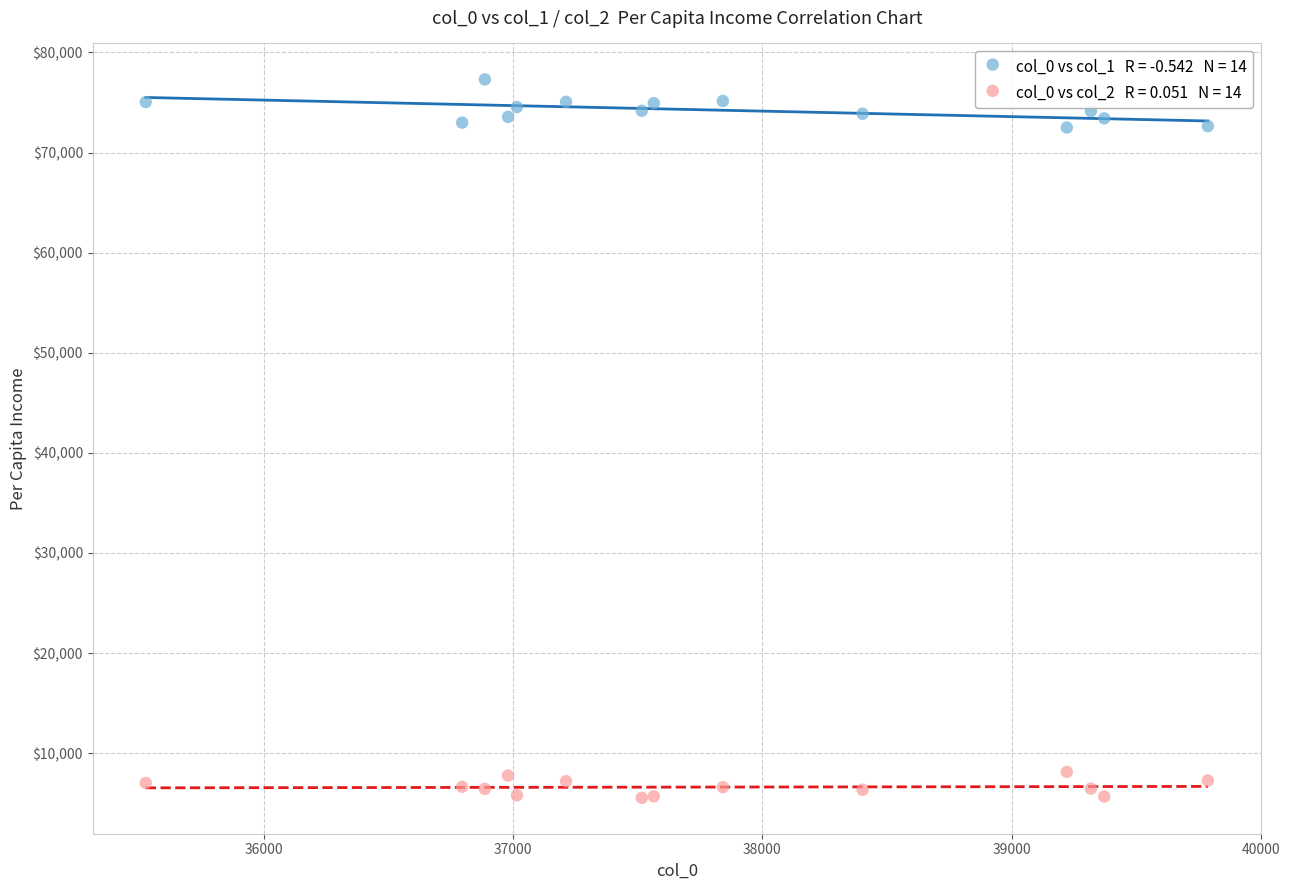

Across all data points, what is the range of X values (max minus min)?

4263.7